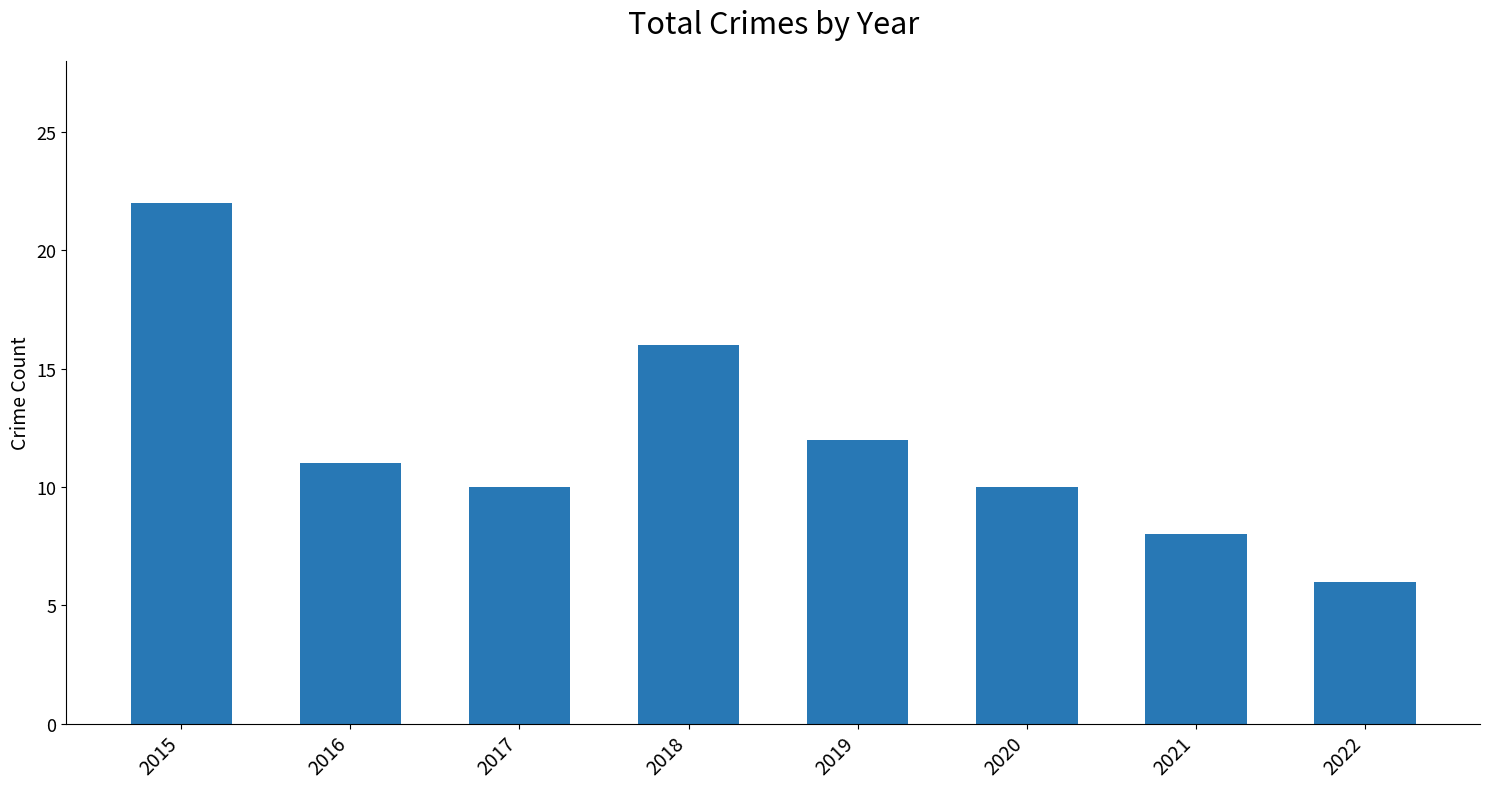

Reading left to right, extract all data points from this chart.

2015=22	2016=11	2017=10	2018=16	2019=12	2020=10	2021=8	2022=6